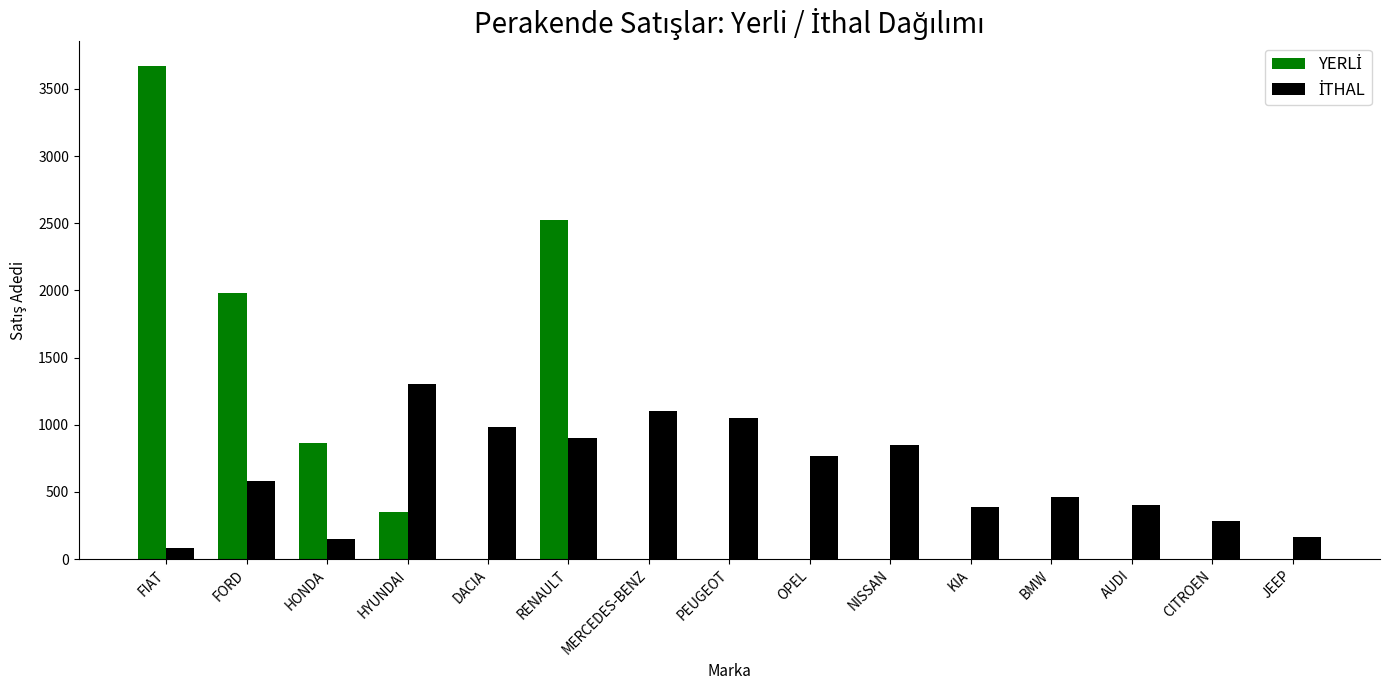

What is the total value across all series at FIAT?

3751